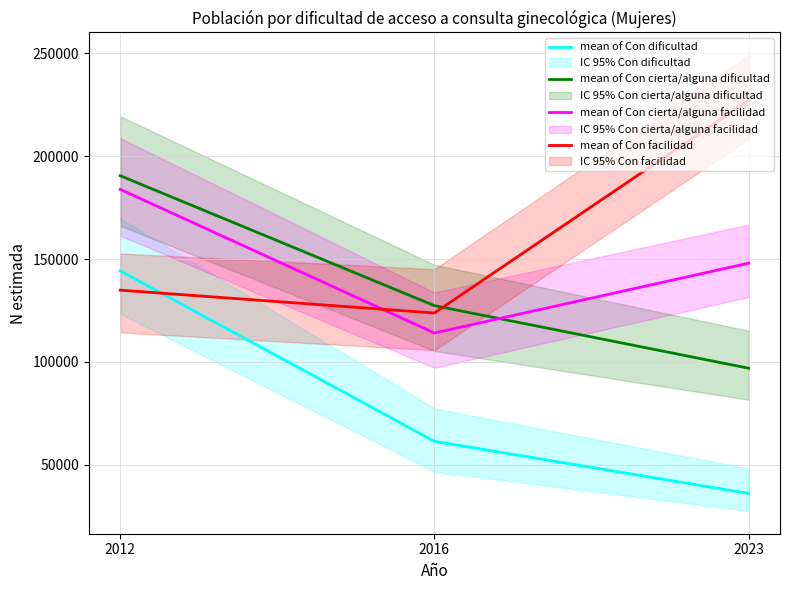

The value of mean of Con cierta/alguna dificultad at 2012 is 277008. True or false?

False